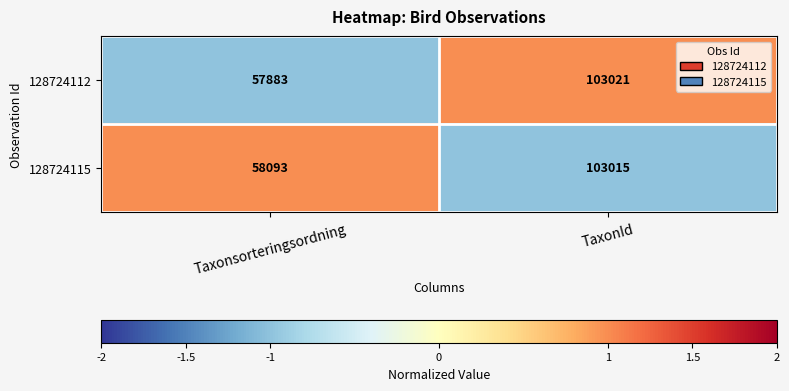

How many categories are shown in the chart?

2